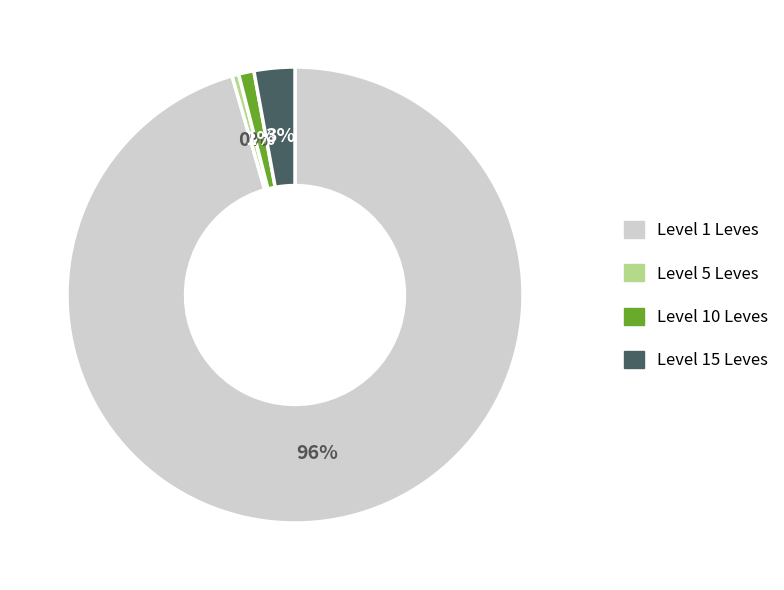

How many segments does this pie chart have?

4